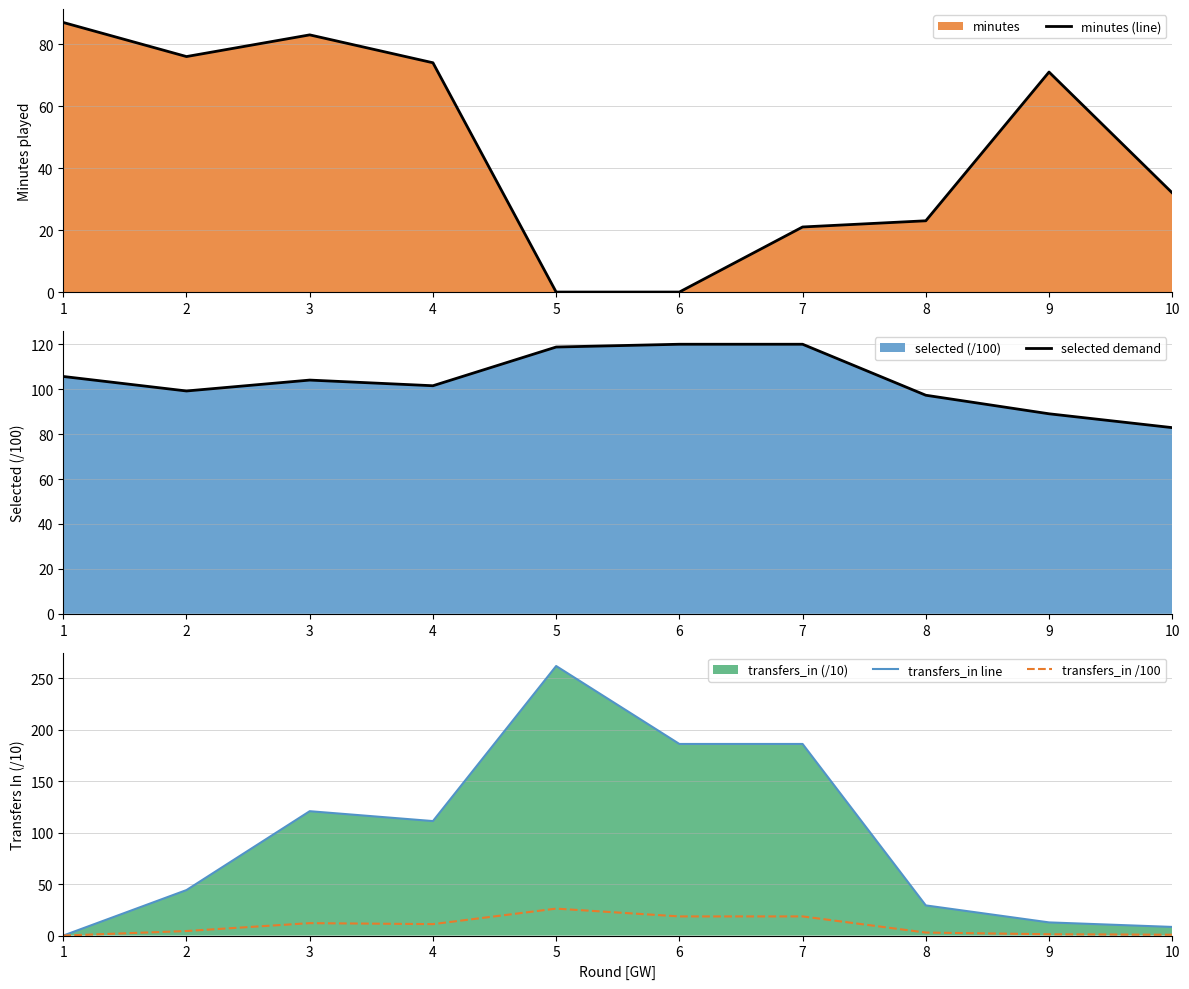

The value of transfers_in /100 at 5 is 26.2. True or false?

True